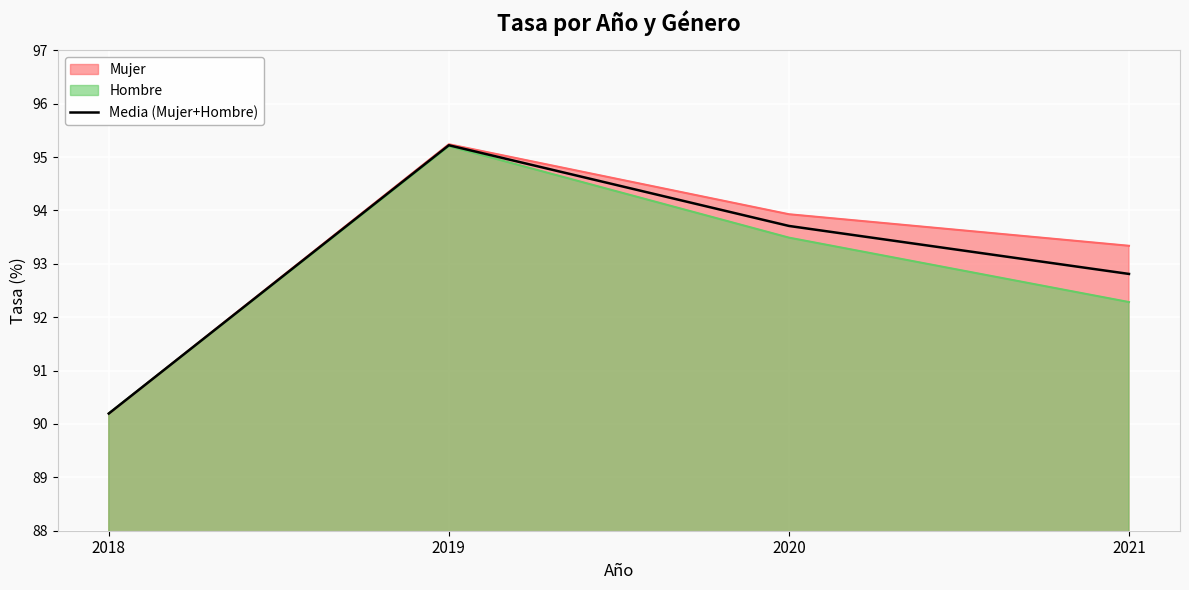

The chart shows a value of 92.8 at 2021. True or false?

True